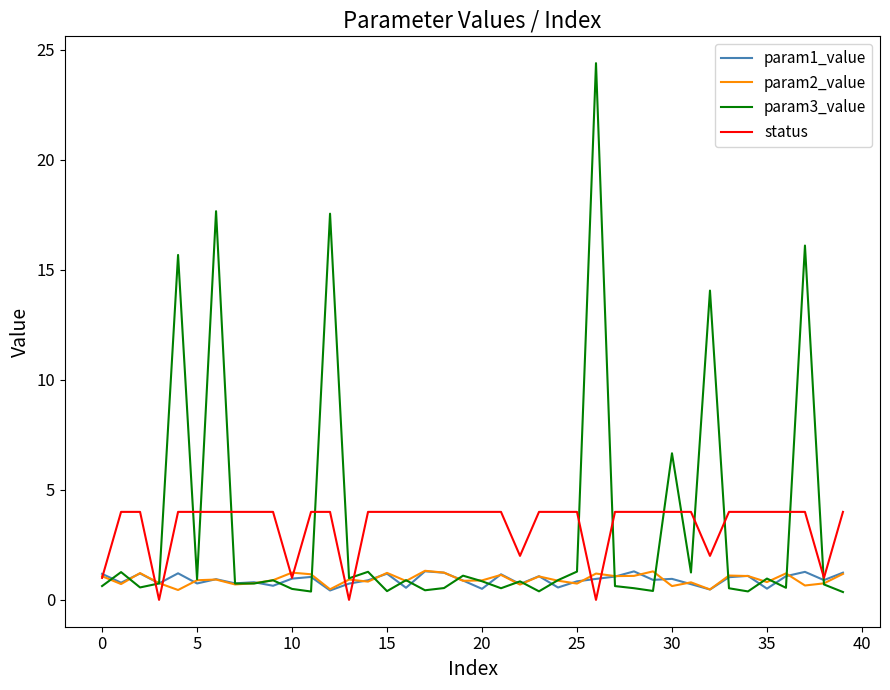

What is the average value of the param3_value series?

3.4